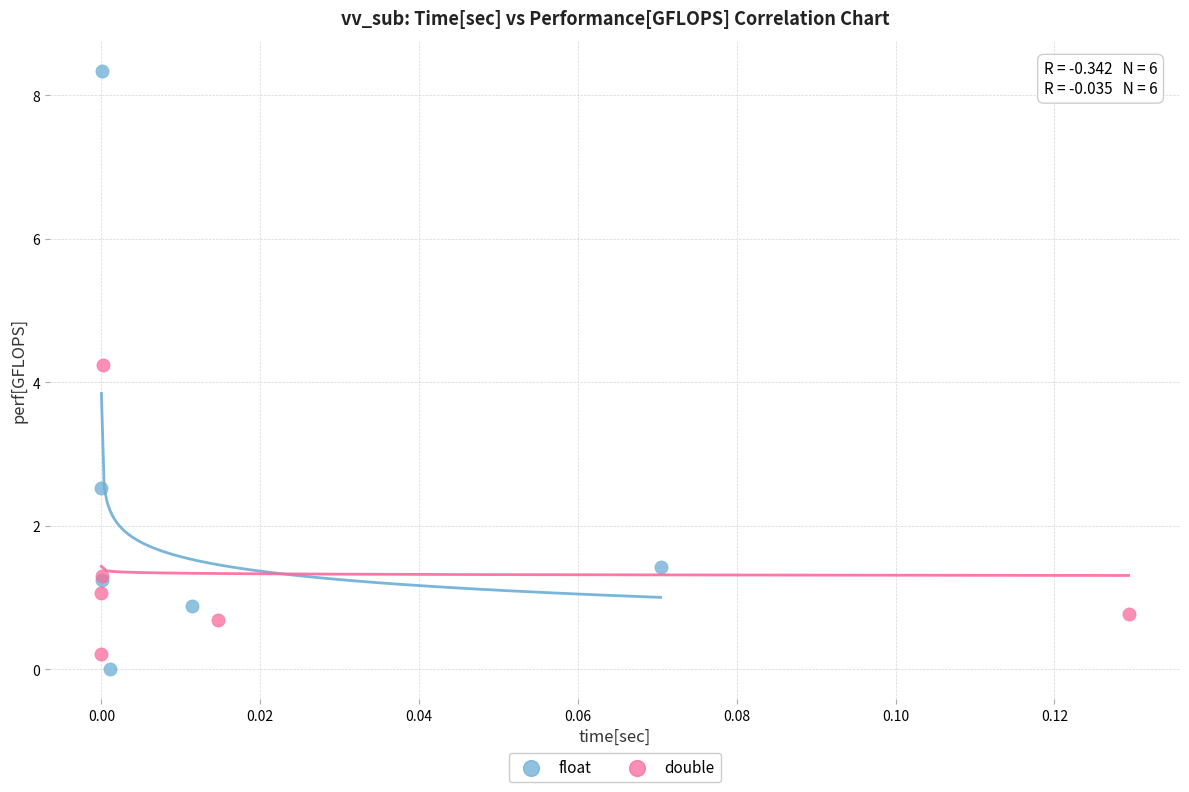

Which series reaches the maximum Y coordinate?

float